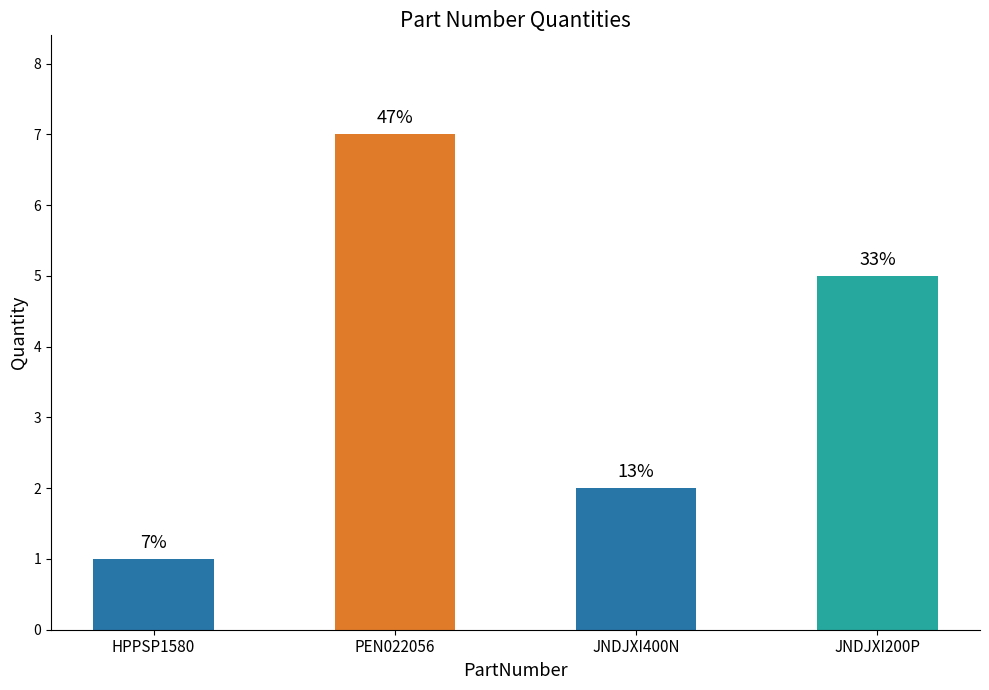

Are the bars grouped side by side (vs. stacked)?

No